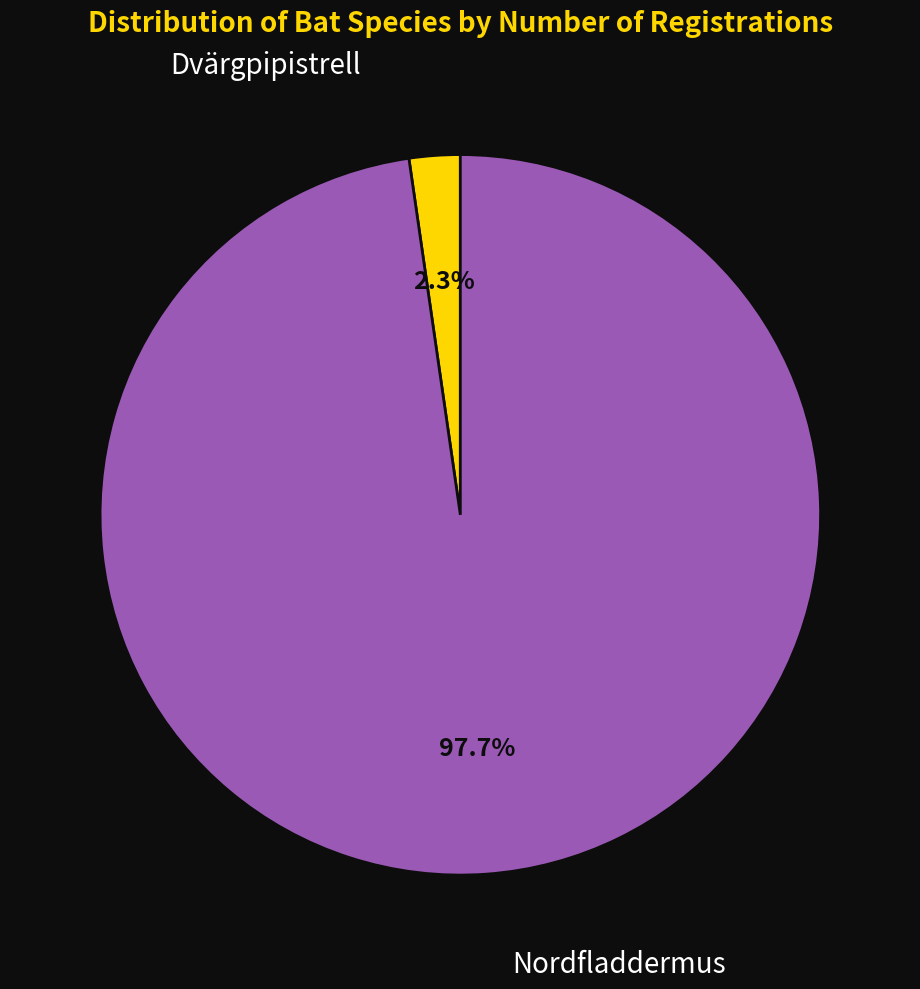

Which category has the smallest portion of the pie?

Dvärgpipistrell